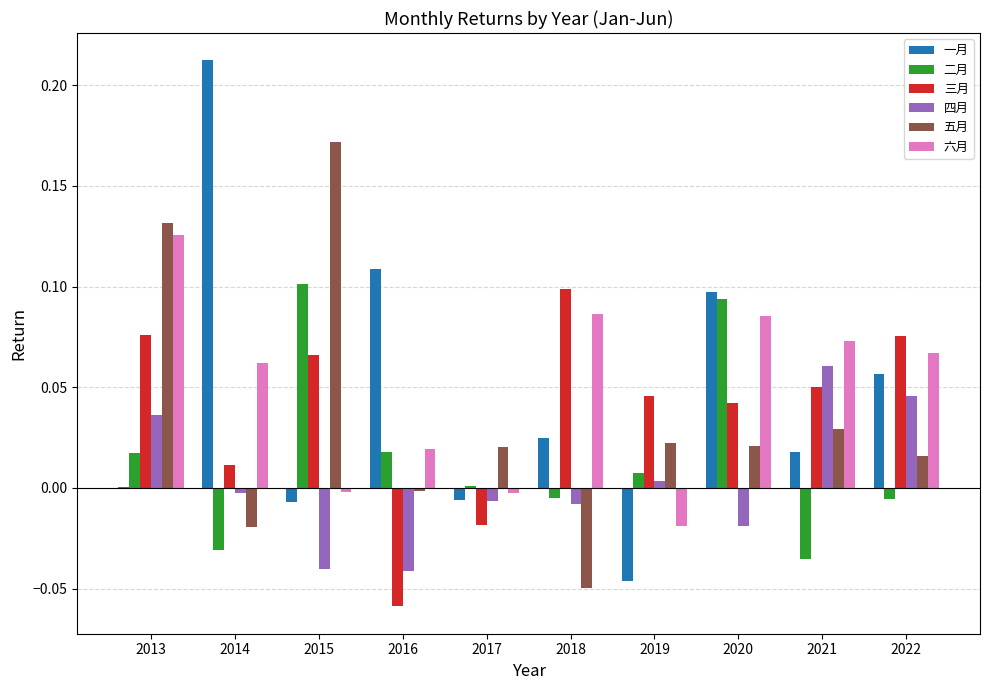

True or false: 五月 has a value of -0.1 at 2018.

False